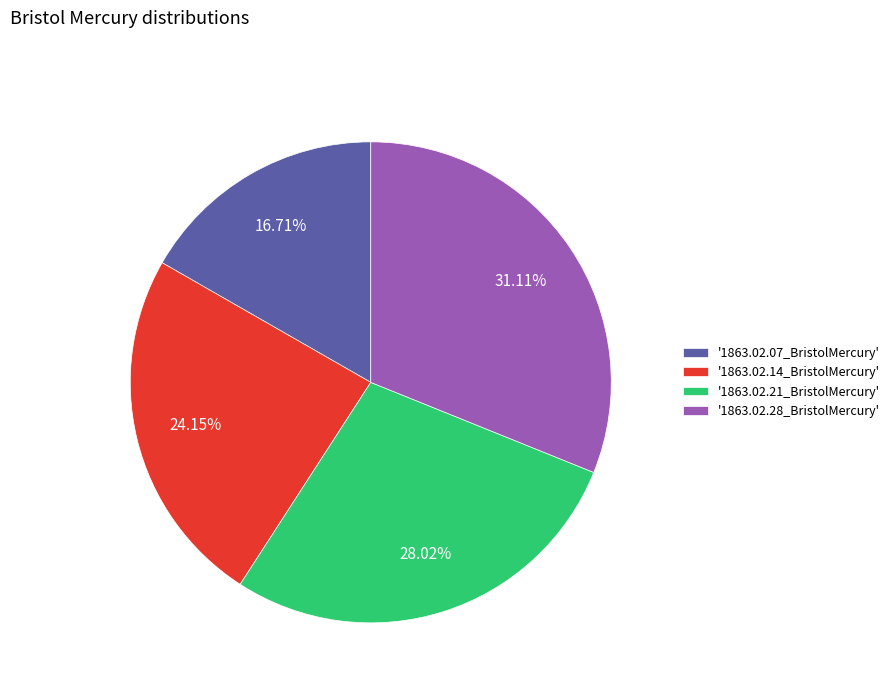

Which slice is the smallest?

'1863.02.07_BristolMercury'